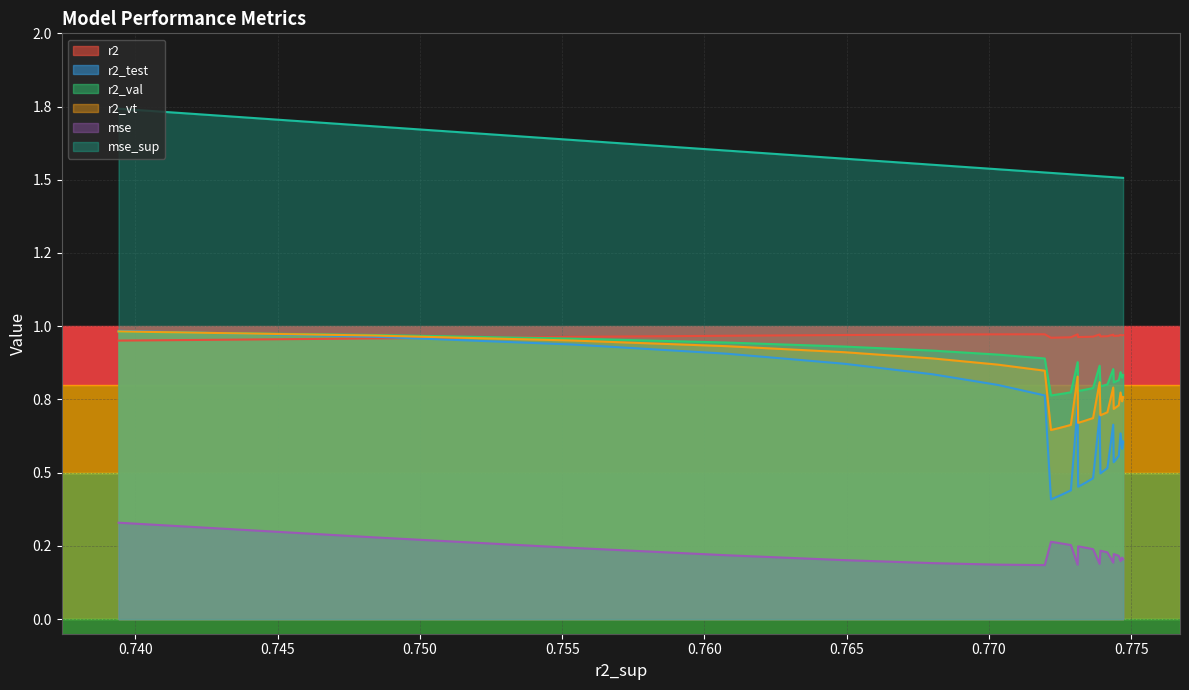

How many interior local valleys does the r2 series have?

5